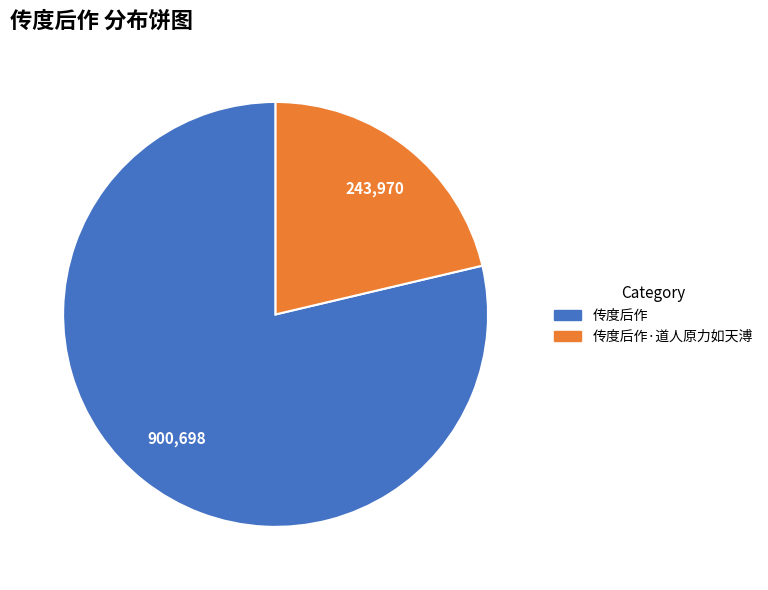

Between 传度后作 and 传度后作·道人原力如天溥, which is larger?

传度后作